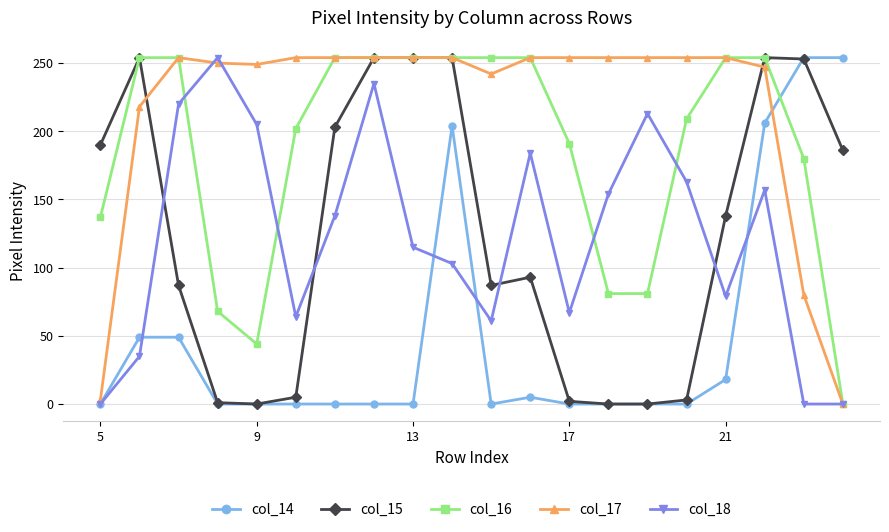

Which series has the largest total across all categories?

col_17